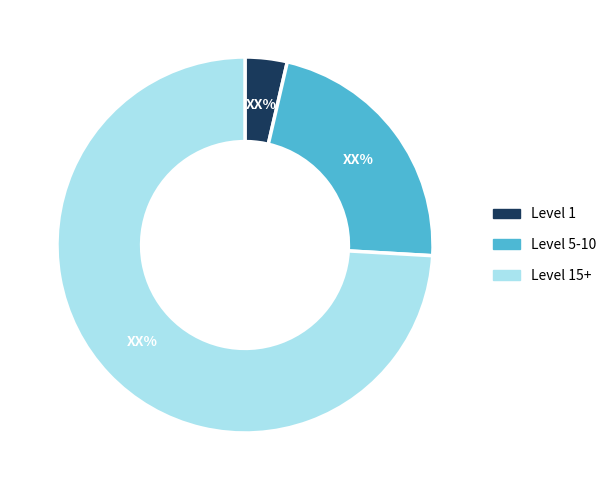

What is the ratio of the value at Level 5-10 to the value at Level 1?

6.2